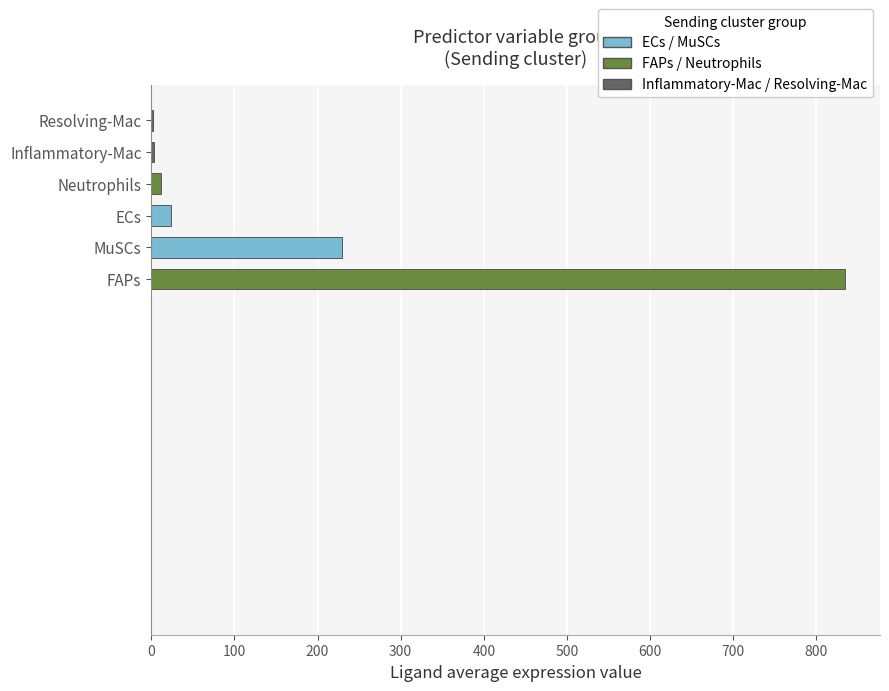

Between Neutrophils and FAPs, which is larger?

FAPs